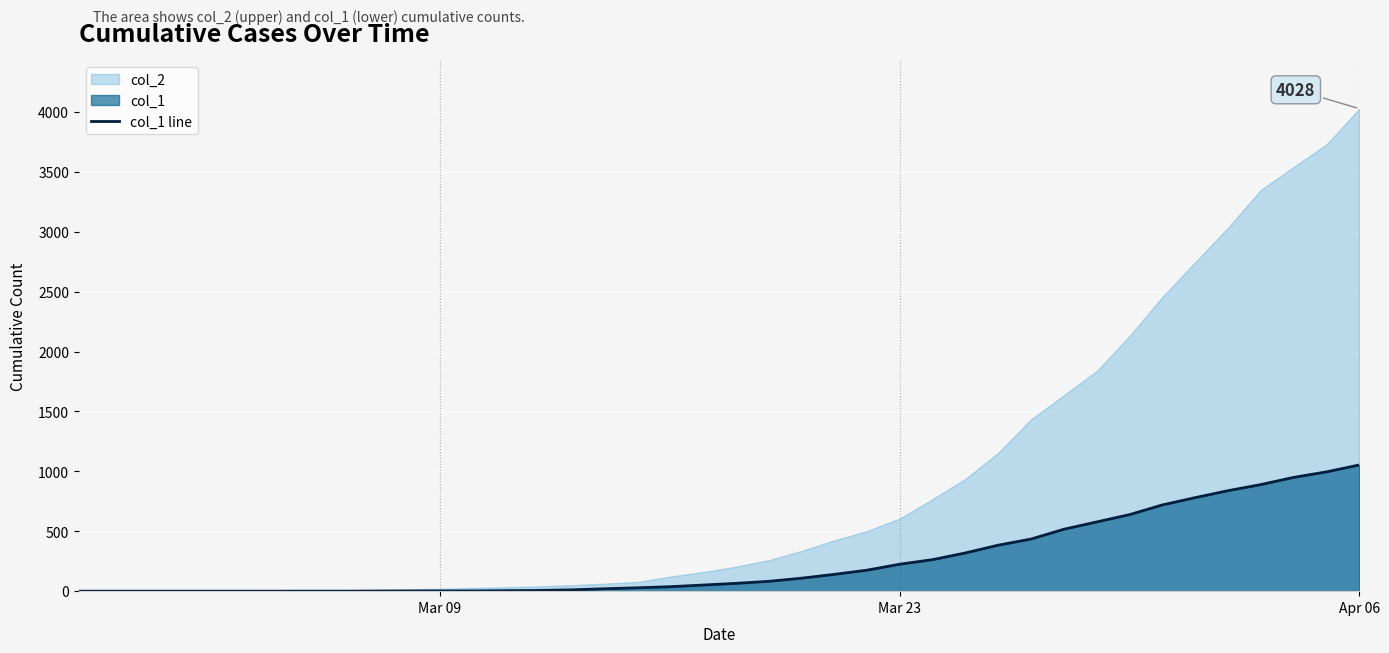

The value of col_1 line at Apr 06 is 494. True or false?

False